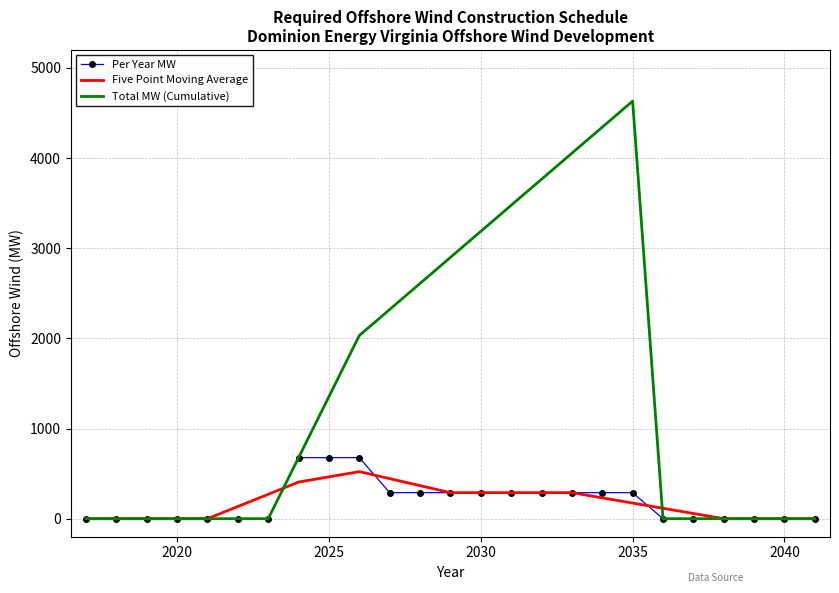

Which series has the largest total across all categories?

Total MW (Cumulative)